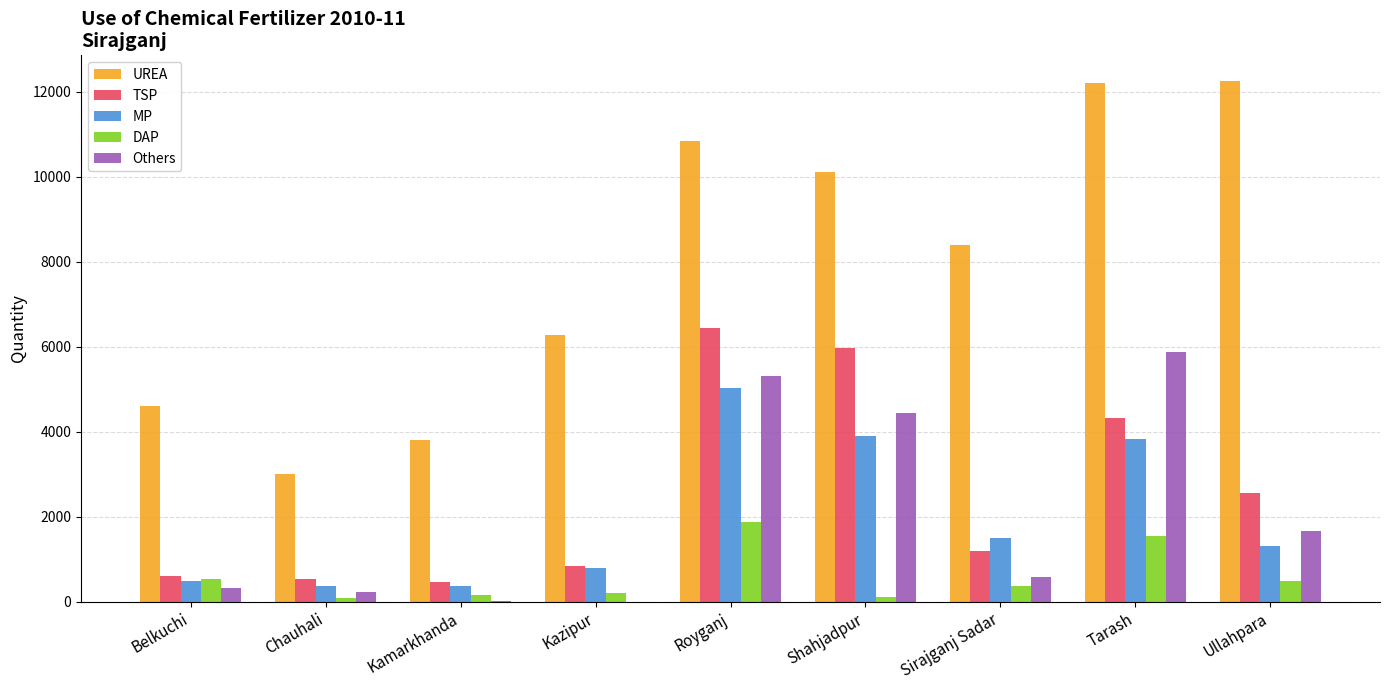

Is the value of DAP at Ullahpara greater than the value of TSP at Kazipur?

No